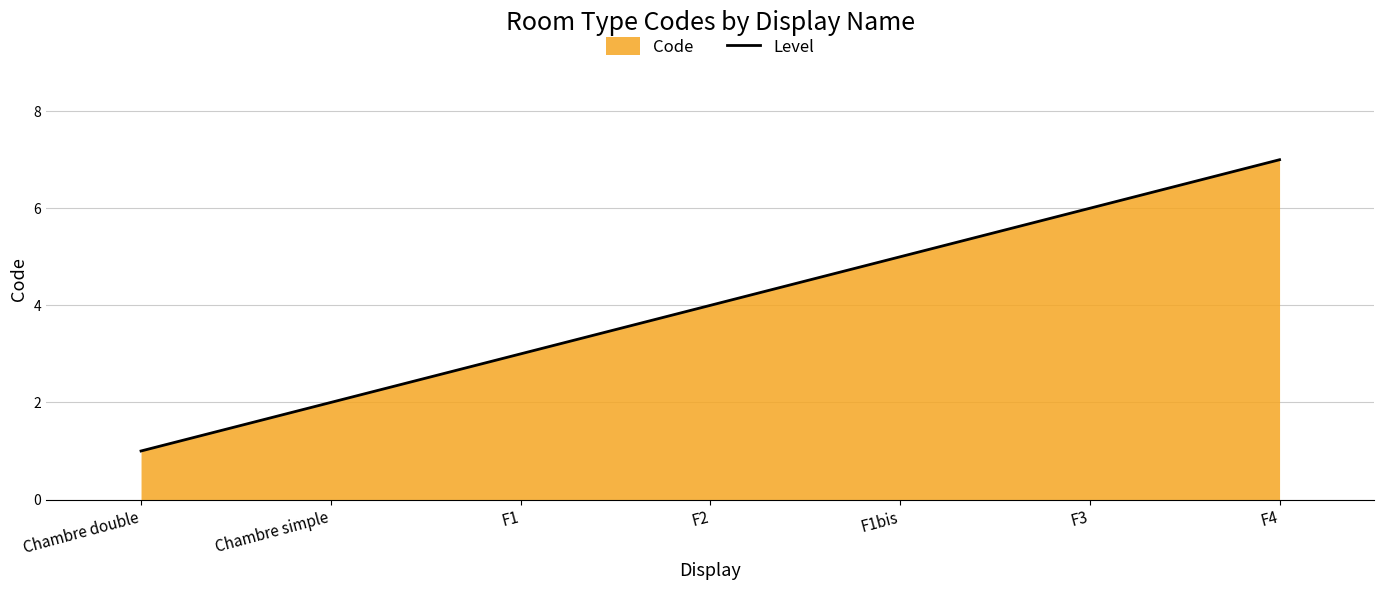

Rank the categories by value from lowest to highest.

Chambre double, Chambre simple, F1, F2, F1bis, F3, F4